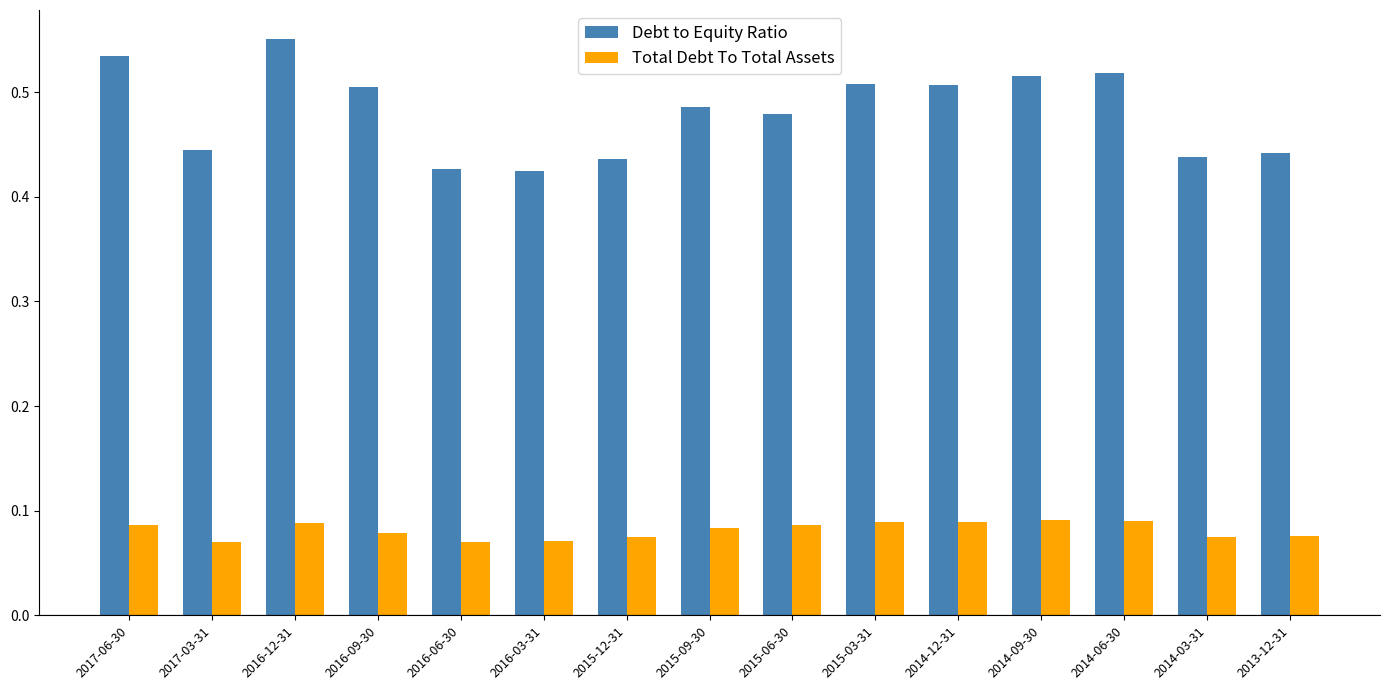

At which category does the chart reach its peak across all series?

2016-12-31